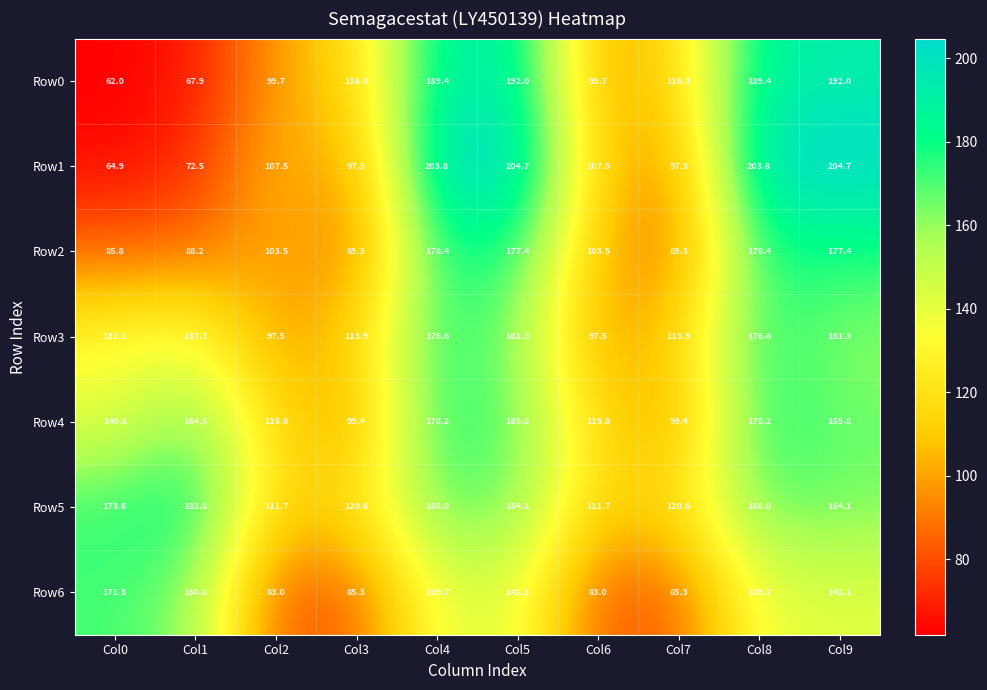

Which series has the largest range (max minus min)?

Row1